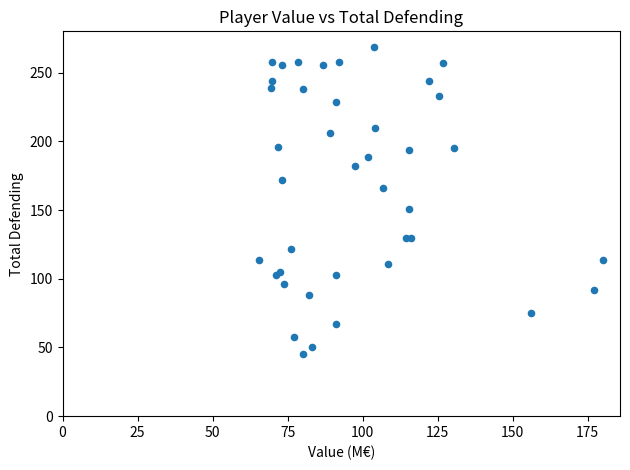

What Y value in the scatter plot is closest to 157?

151